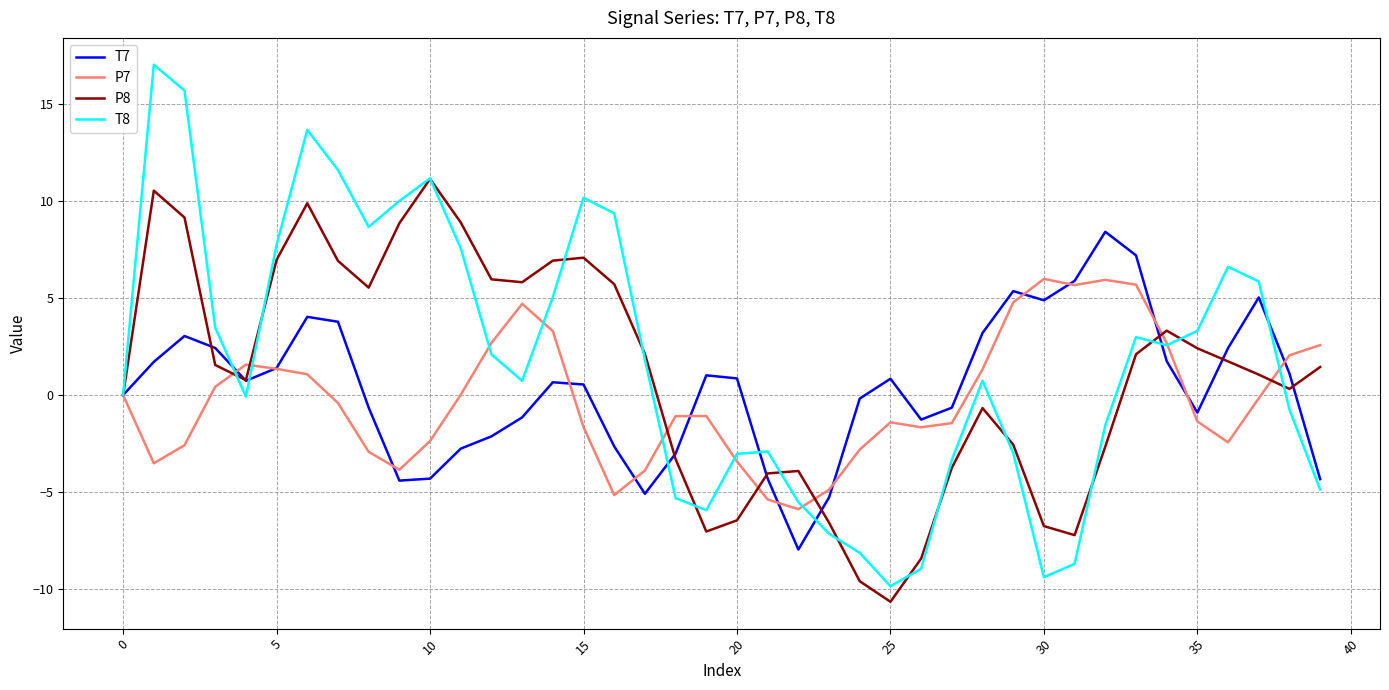

What is the greatest value displayed?

17.0